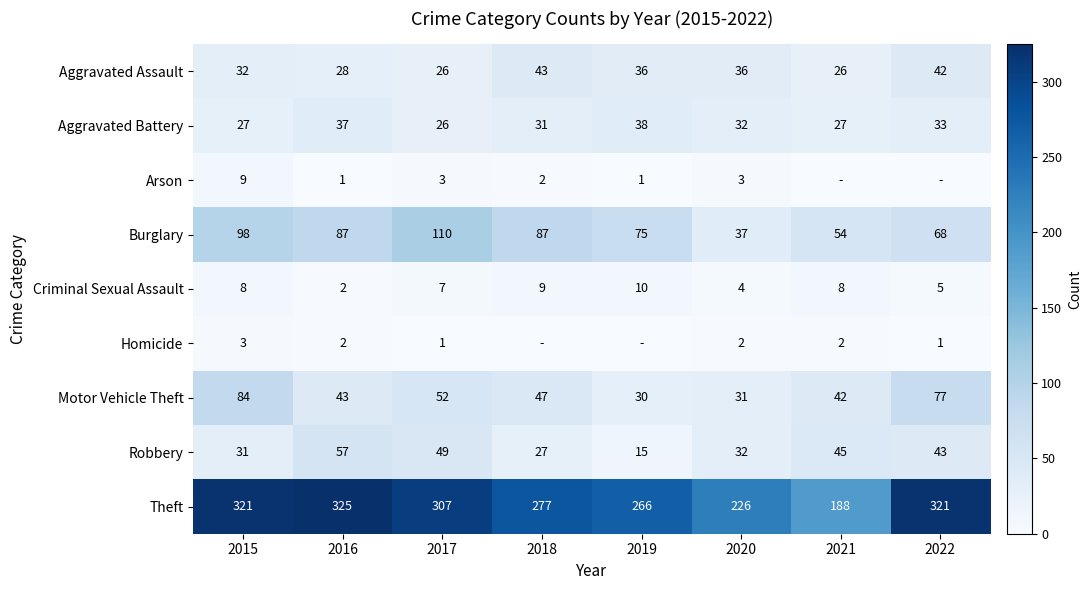

Where does the Motor Vehicle Theft series first go above 47?

2015